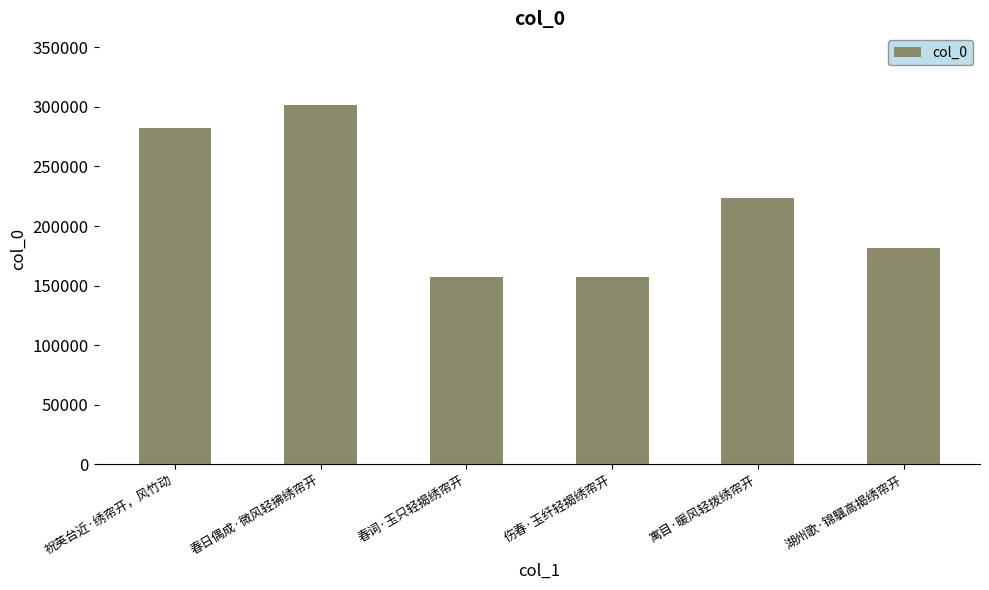

What is the change in value from 伤春·玉纤轻揭绣帘开 to 寓目·暖风轻拨绣帘开?

+65925